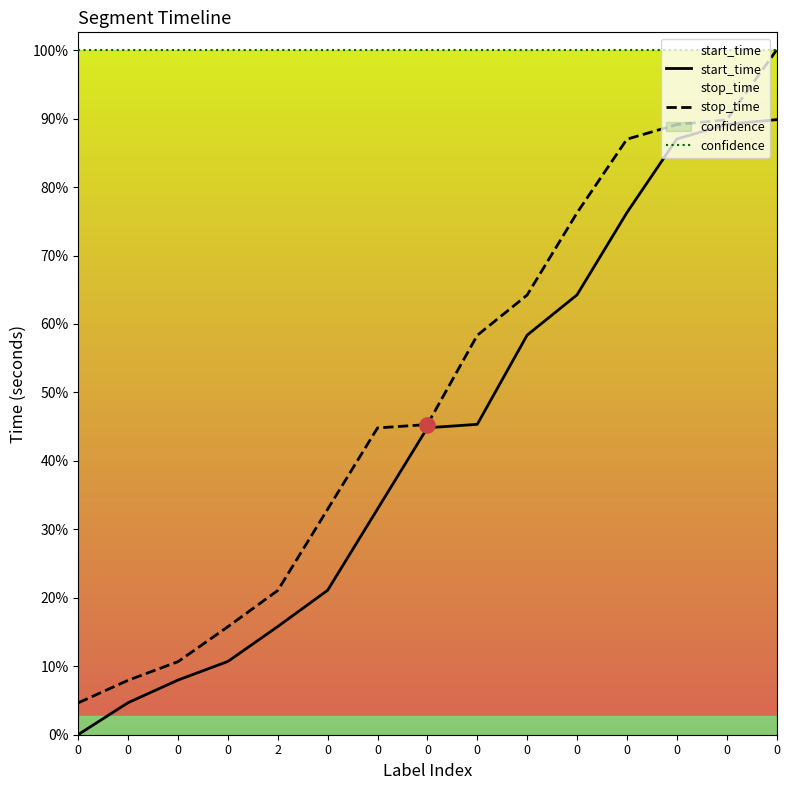

Which series has the largest total across all categories?

confidence